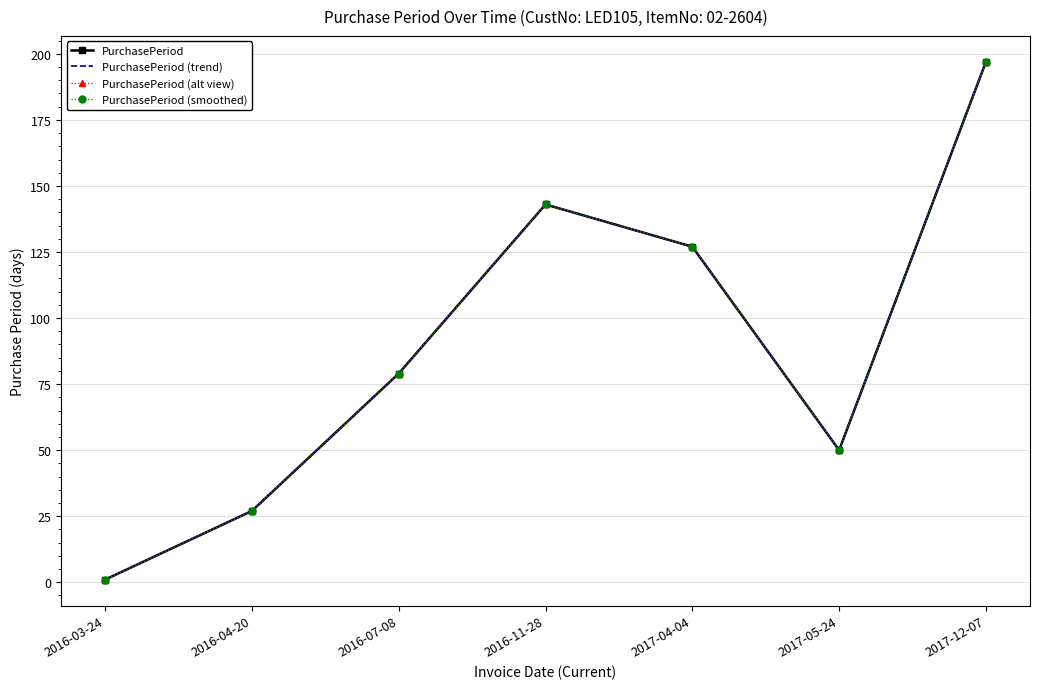

List the series in order of their peak value, highest first.

PurchasePeriod, PurchasePeriod (trend), PurchasePeriod (alt view), PurchasePeriod (smoothed)